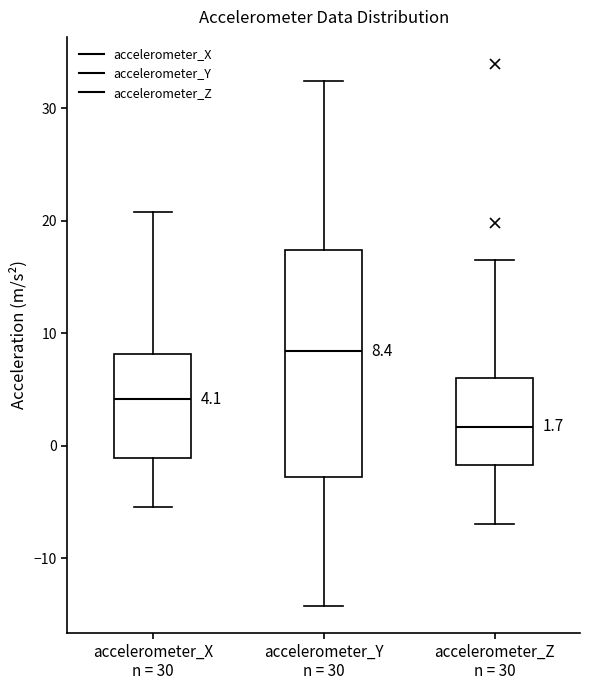

Which box has the highest median line?

accelerometer_Y n = 30